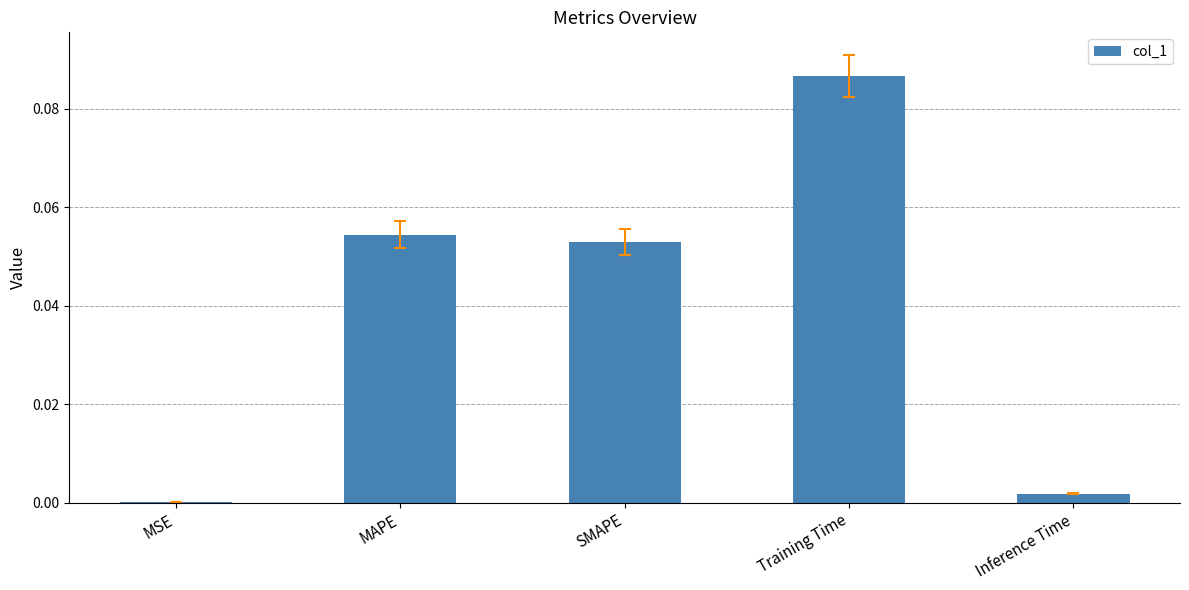

At which category does the chart reach its peak across all series?

Training Time